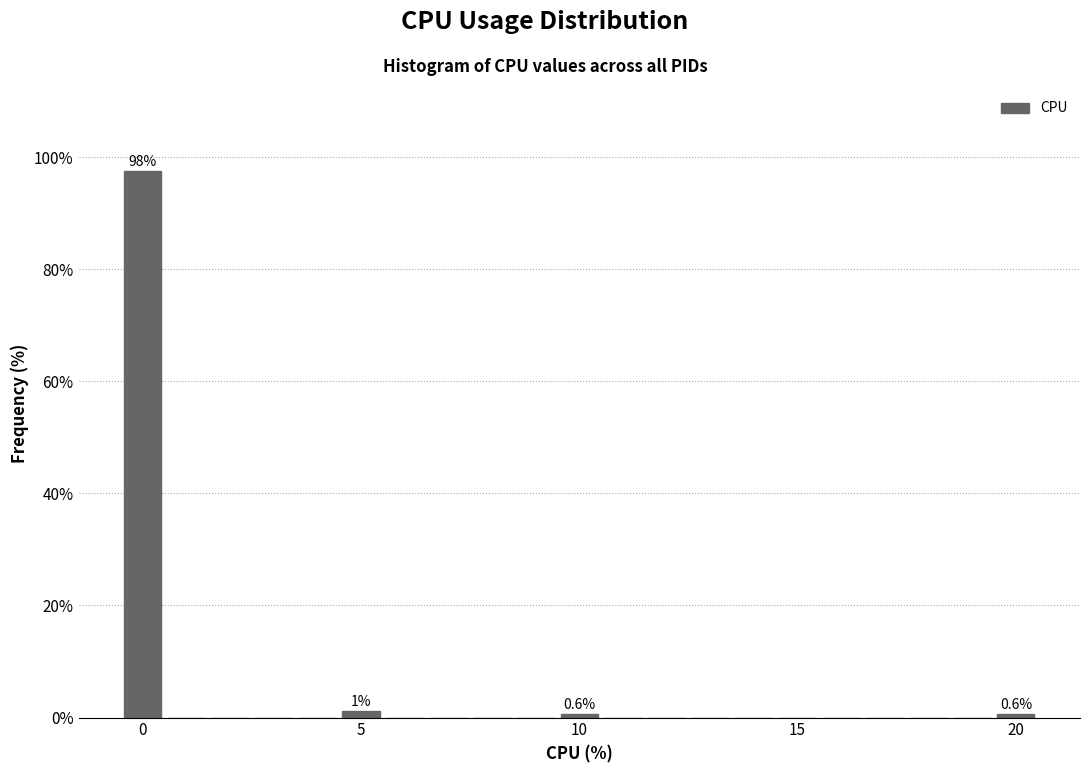

Around what value on the x-axis is the tallest bar? Give the approximate position of its centre, as read against the axis.

0.0